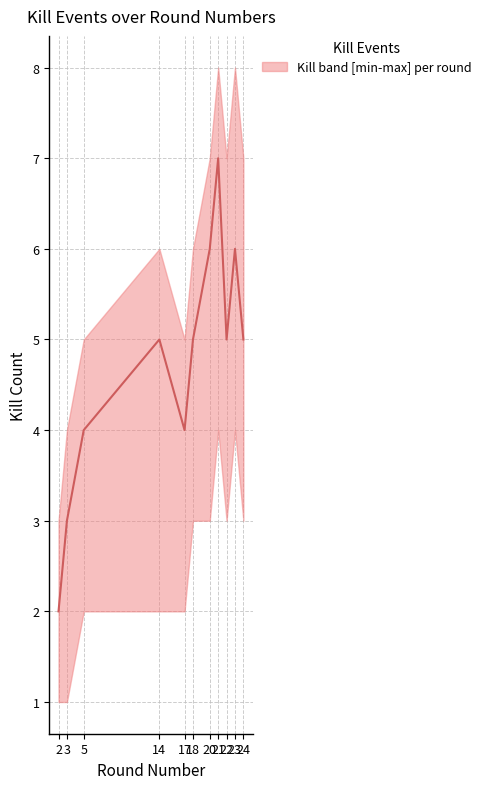

True or false: there are more than 0 points higher than both neighbors.

True